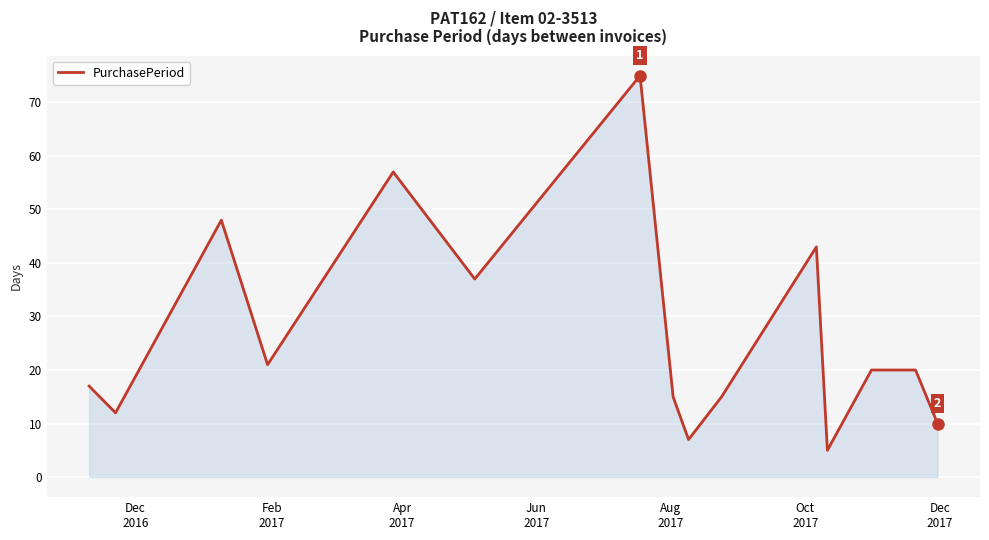

What is the maximum value shown in the chart?

75